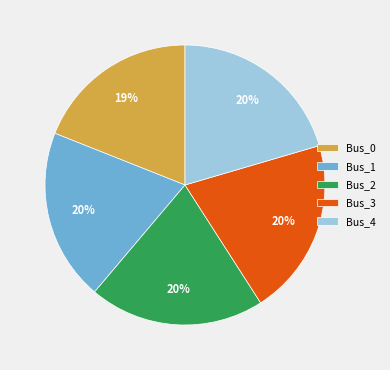

Does any single category account for the majority?

No